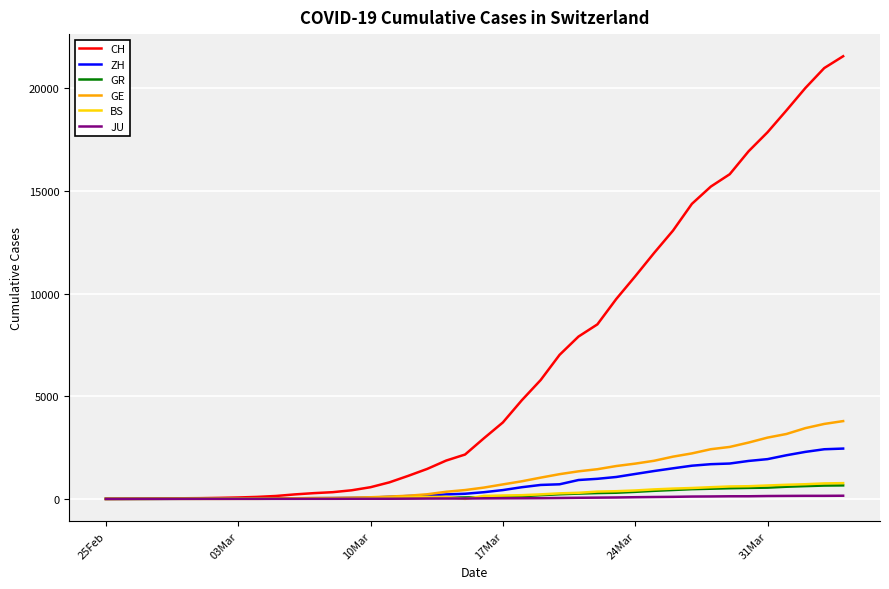

What is the maximum value for GE?

3788